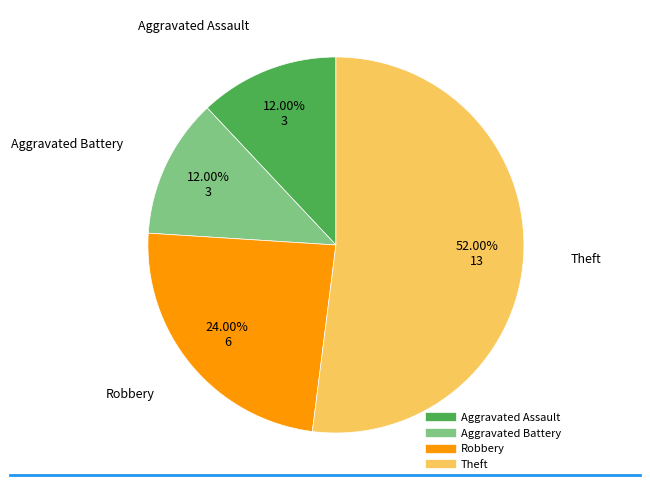

What is the ratio of the value at Theft to the value at Aggravated Battery?

4.3